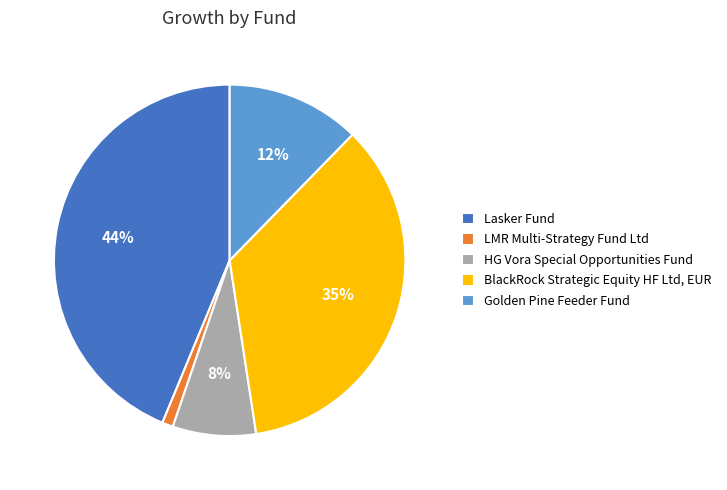

To the nearest percent, what percentage of the pie is HG Vora Special Opportunities Fund?

8%